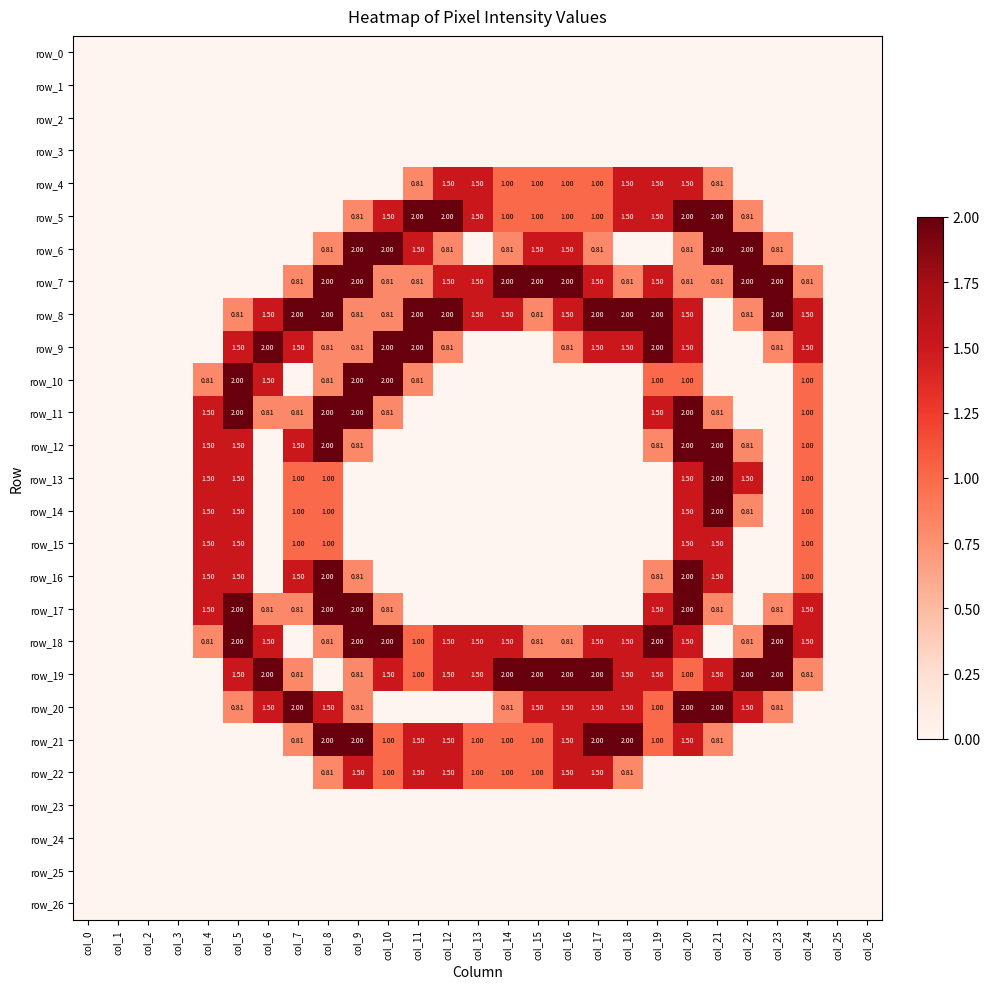

Which series has the largest total across all categories?

row_8